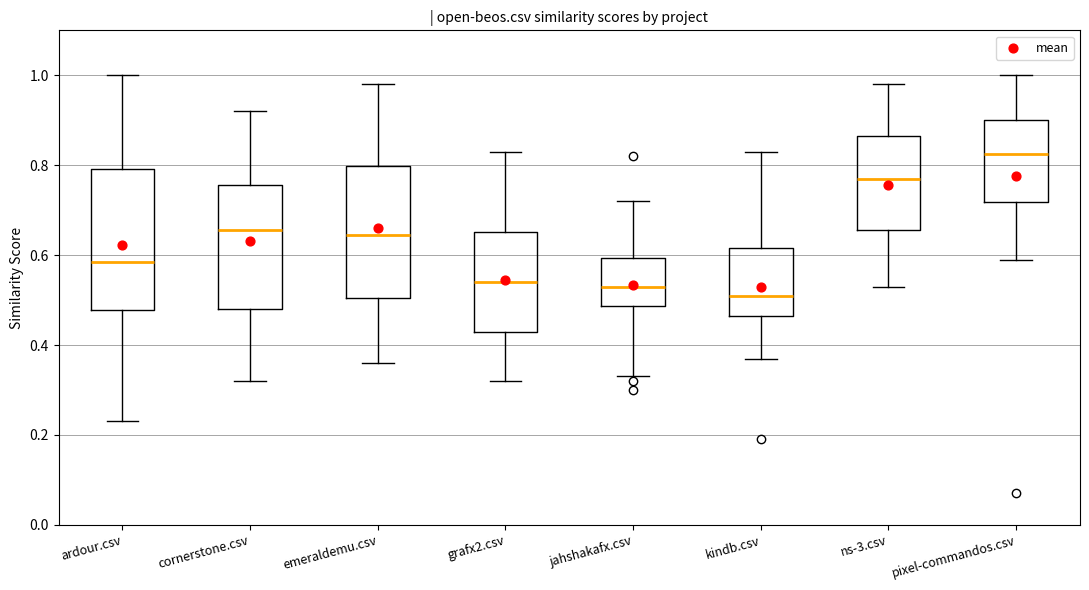

Reading left to right, read every box against the y-axis: the position of its median line, the range the box covers, and the ends of its whiskers. The values are not printed on the chart, so give them approximately, as read against the axis.

ardour.csv: median 0.58, box 0.48 to 0.80, whiskers 0.24 to 1.00
cornerstone.csv: median 0.66, box 0.48 to 0.76, whiskers 0.32 to 0.92
emeraldemu.csv: median 0.64, box 0.50 to 0.80, whiskers 0.36 to 0.98
grafx2.csv: median 0.54, box 0.44 to 0.66, whiskers 0.32 to 0.84
jahshakafx.csv: median 0.54, box 0.48 to 0.60, whiskers 0.34 to 0.72
kindb.csv: median 0.52, box 0.46 to 0.62, whiskers 0.38 to 0.84
ns-3.csv: median 0.78, box 0.66 to 0.86, whiskers 0.54 to 0.98
pixel-commandos.csv: median 0.82, box 0.72 to 0.90, whiskers 0.60 to 1.00